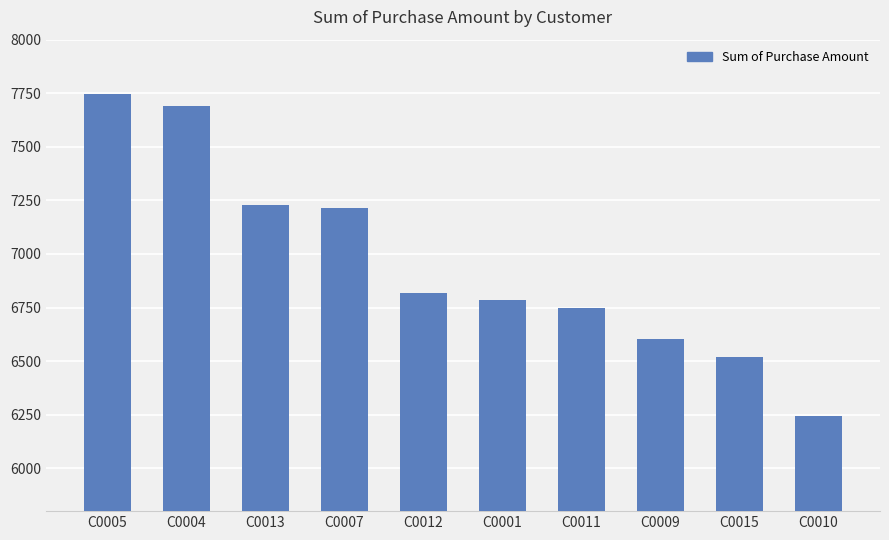

Which label corresponds to the largest value in the chart?

C0005